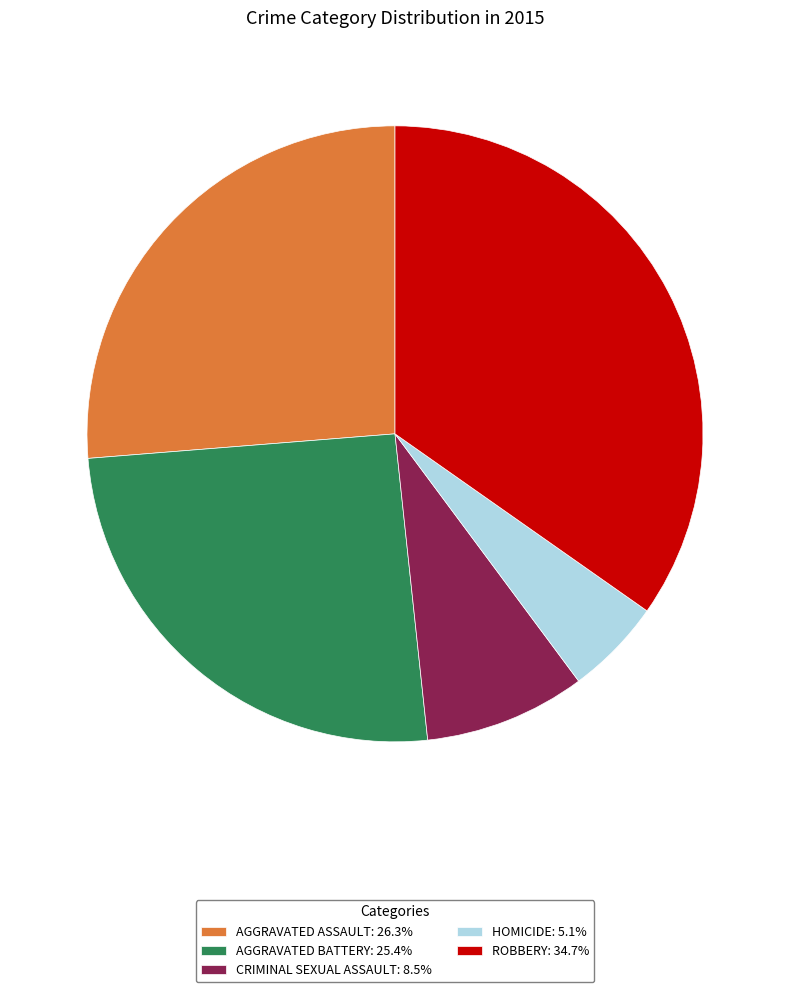

Do AGGRAVATED ASSAULT: 26.3% and AGGRAVATED BATTERY: 25.4% together represent more than half of the pie?

Yes